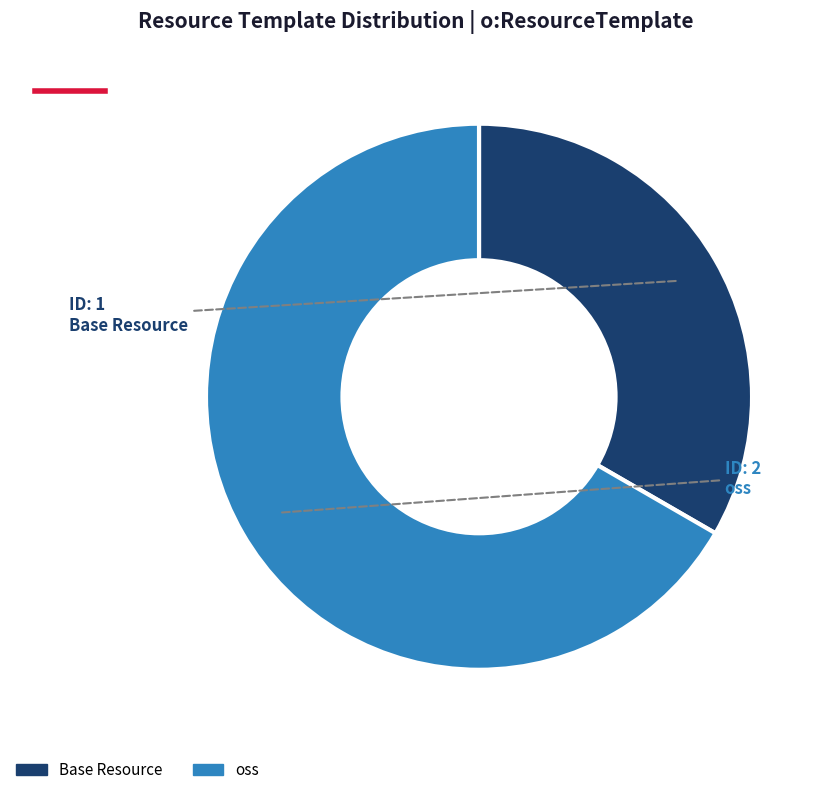

True or false: oss accounts for 81% of the total.

False